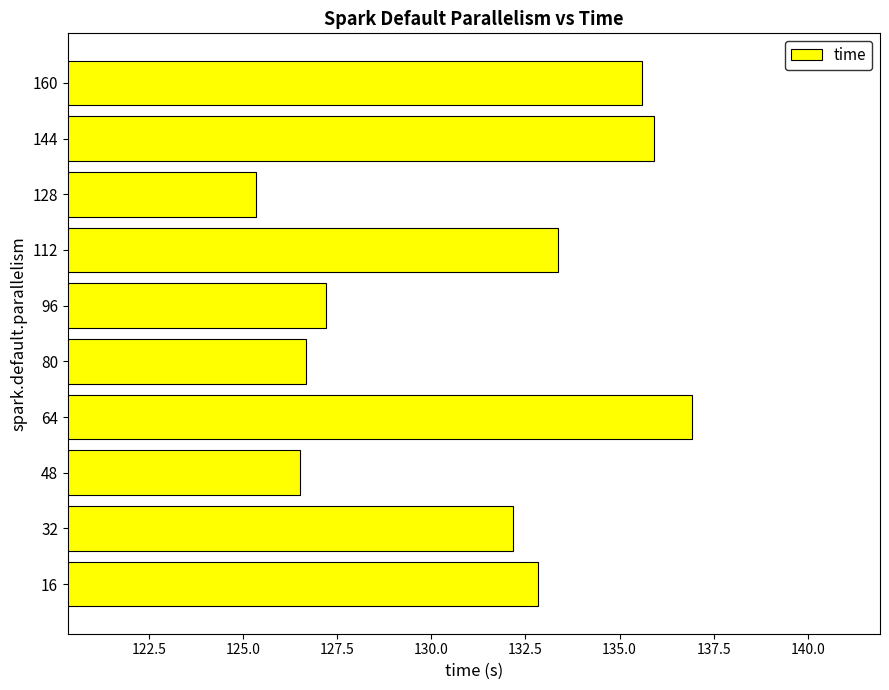

List the labels in order of value, largest first.

64, 144, 160, 112, 16, 32, 96, 80, 48, 128